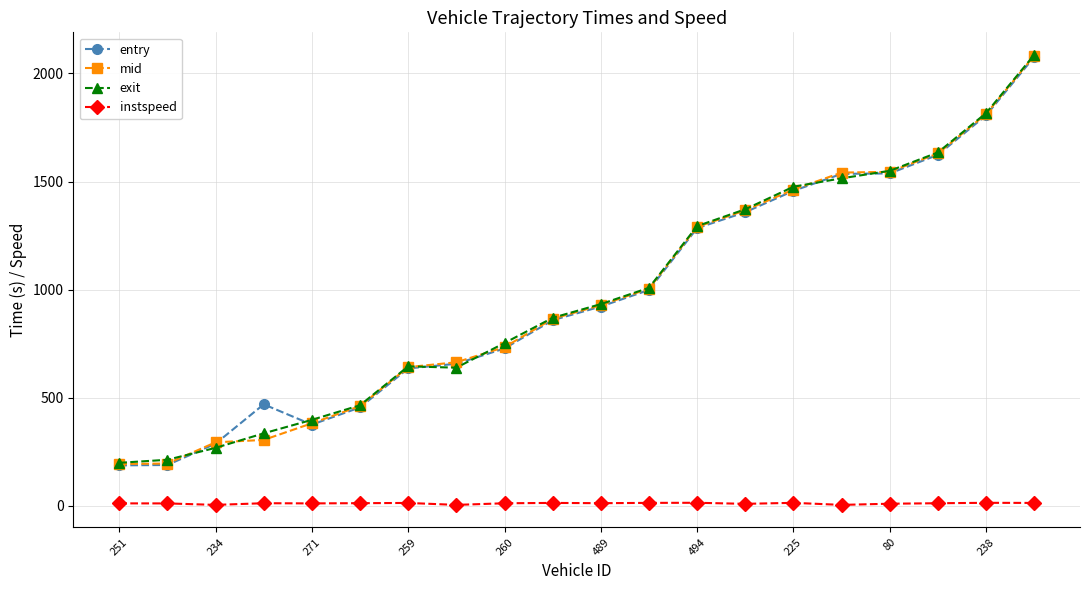

What is the maximum value shown in the chart?

2086.1